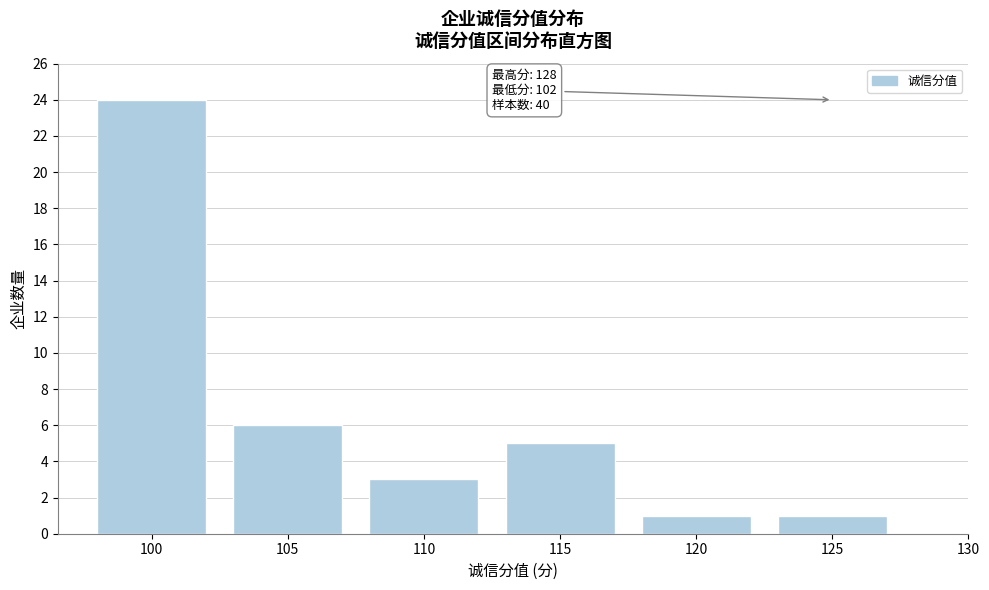

Reading right to left, what are all the values shown in this chart?

125=1	120=1	115=5	110=3	105=6	100=24